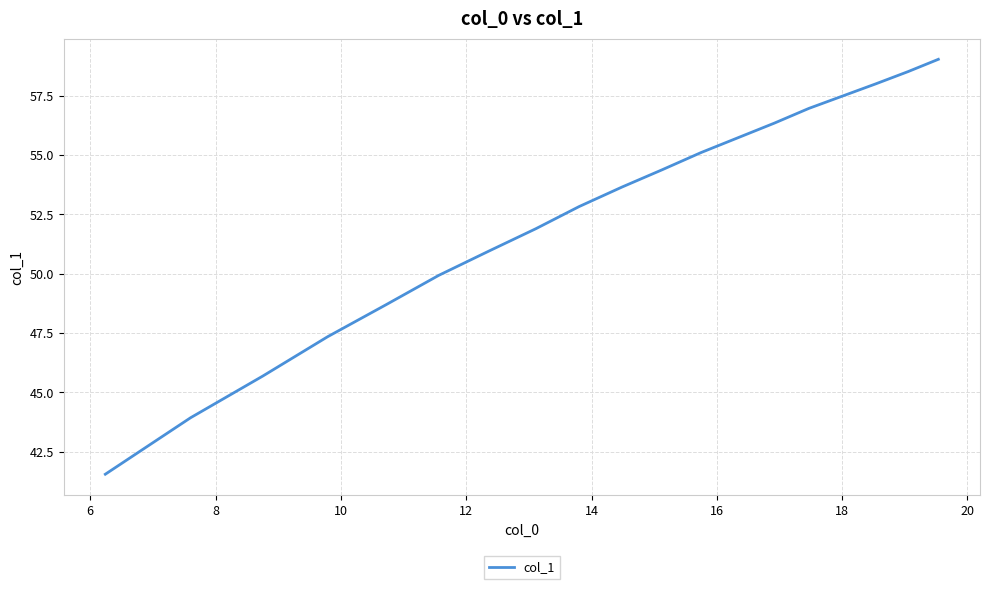

How many distinct data groups are displayed?

1